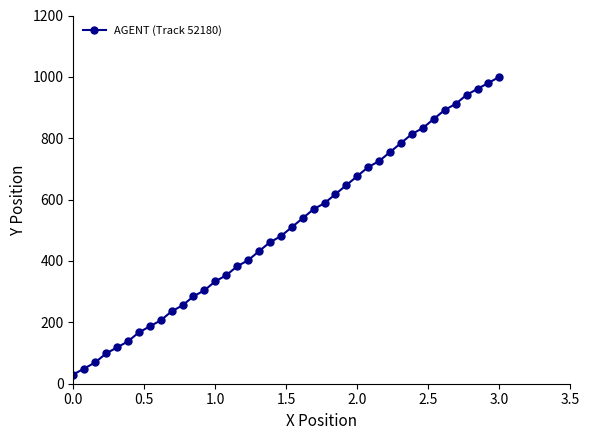

What is the sum of all values?

20306.1